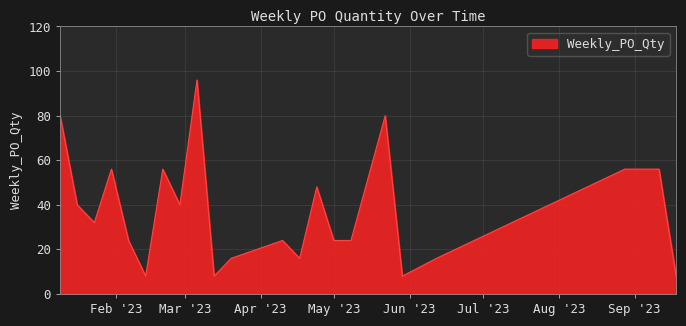

Reading left to right, what are all the values shown in this chart?

80	40	32	56	24	8	56	40	96	8	16	24	16	48	24	24	80	8	16	56	56	8